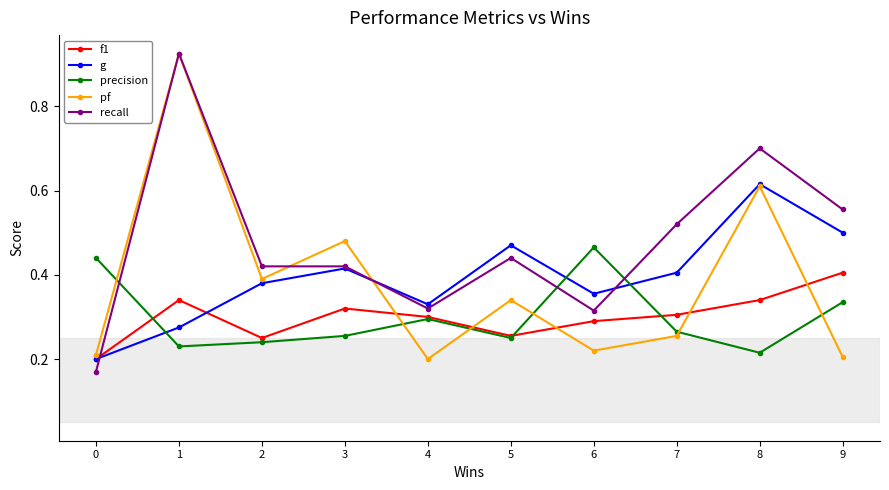

At 9, list the series in order from smallest to largest.

pf, precision, f1, g, recall